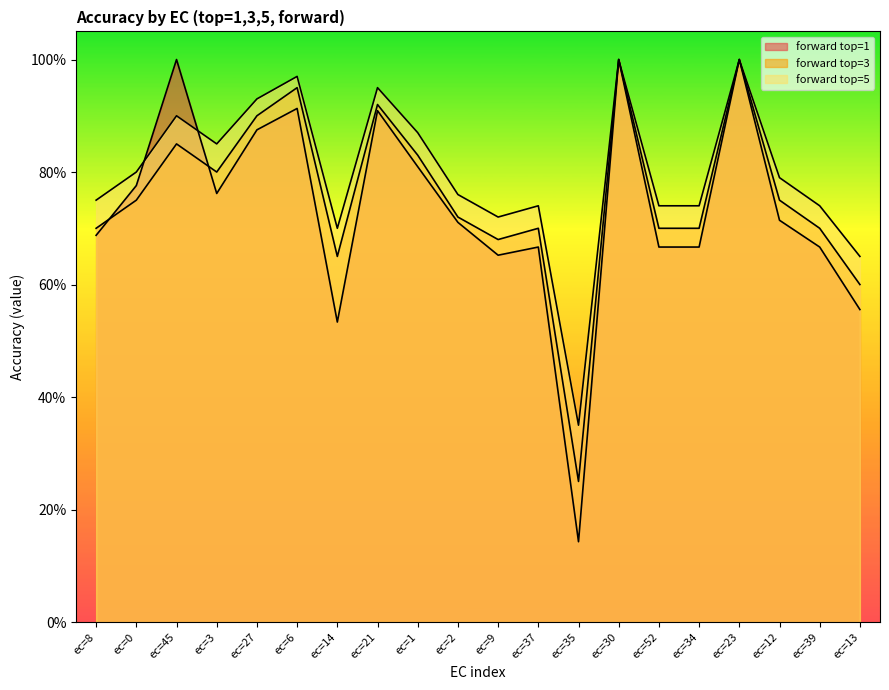

True or false: forward top=5 and forward top=1 cross at least once.

True